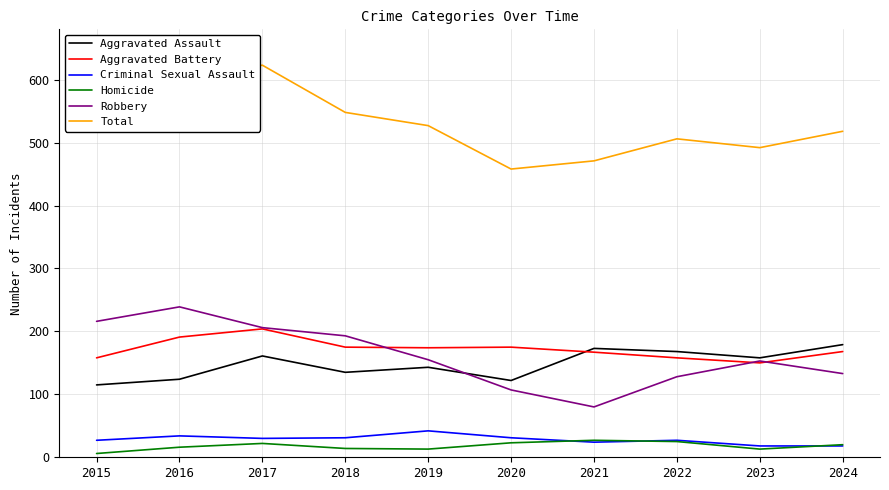

What is the difference between the second highest and second lowest values in the Robbery series?

109